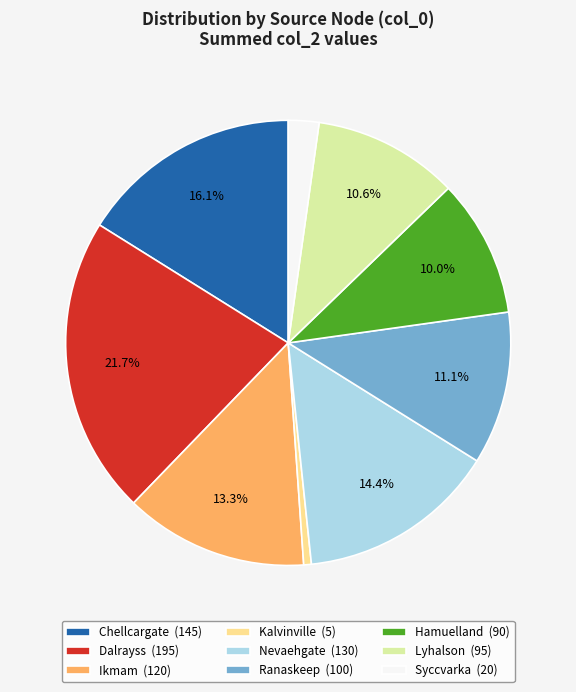

To the nearest percent, what portion does Chellcargate represent?

16%